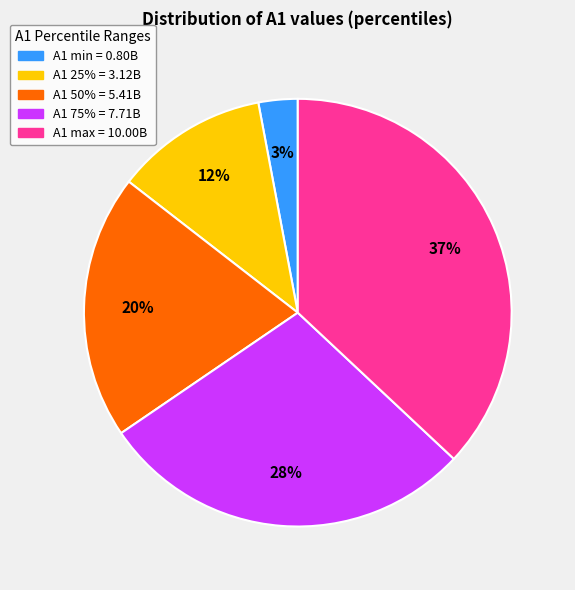

Is there any slice that represents more than half of the pie?

No